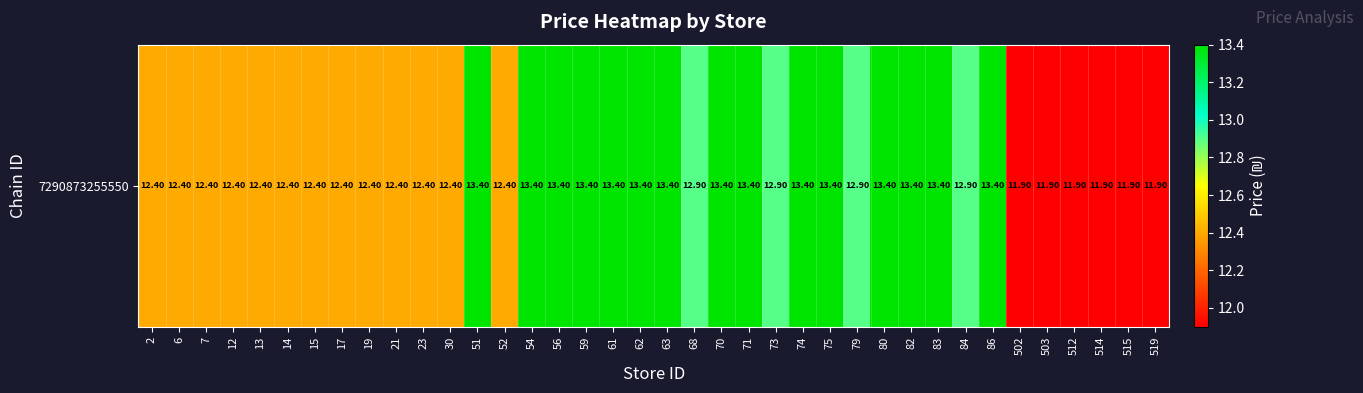

At which category does the chart reach its peak across all series?

51